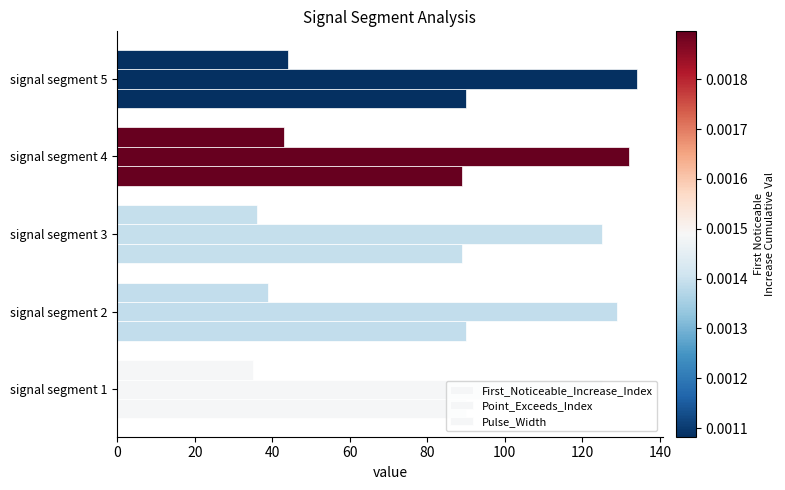

Count the number of data series in this chart.

3